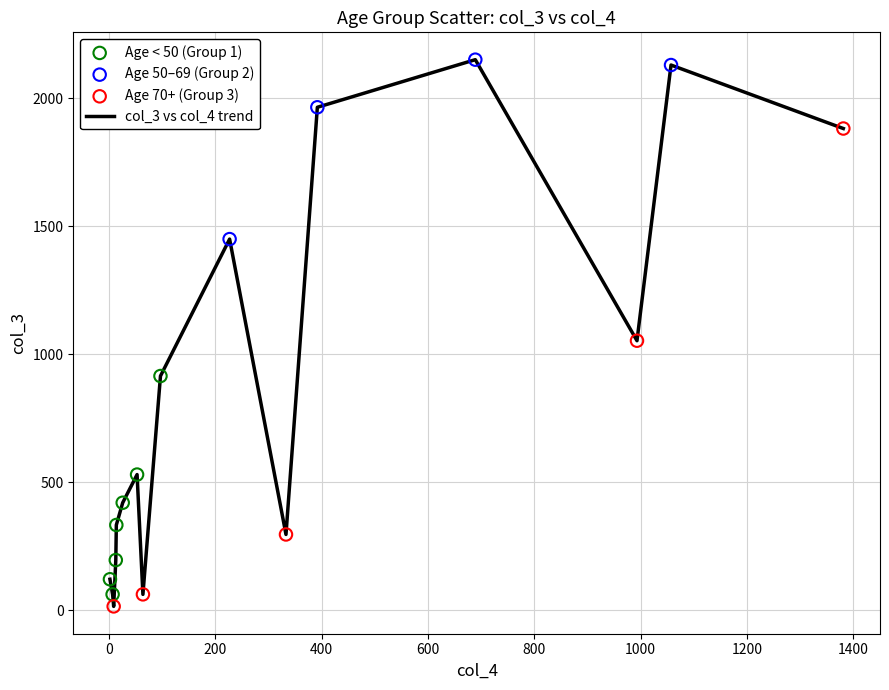

What is the difference between the maximum and minimum values?

2136